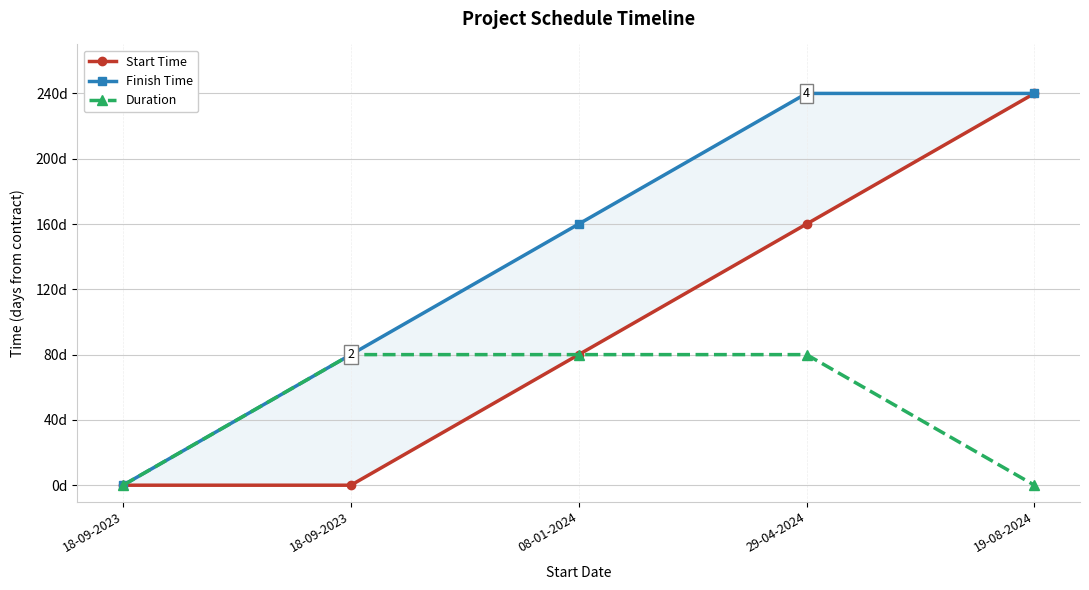

At how many categories does at least one series exceed 203?

2